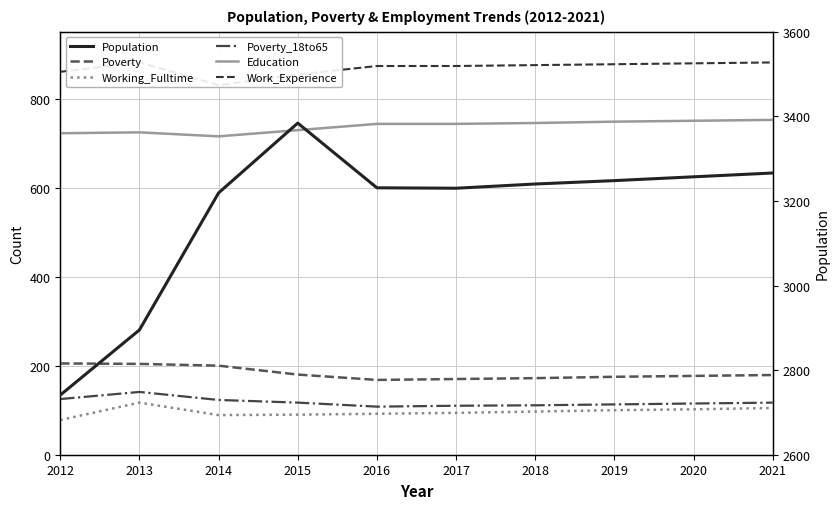

True or false: Work_Experience and Poverty intersect in this chart.

False